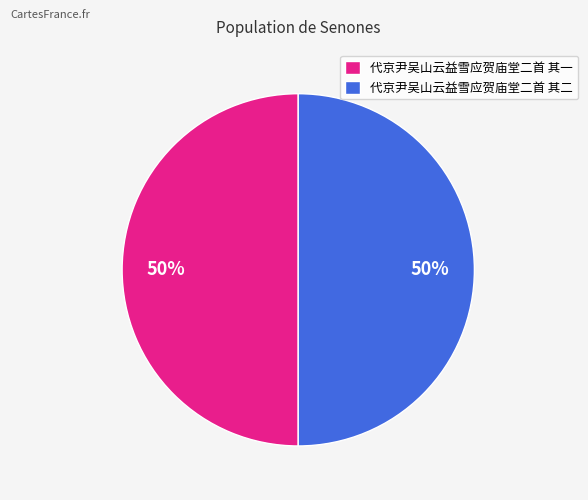

How many segments does this pie chart have?

2